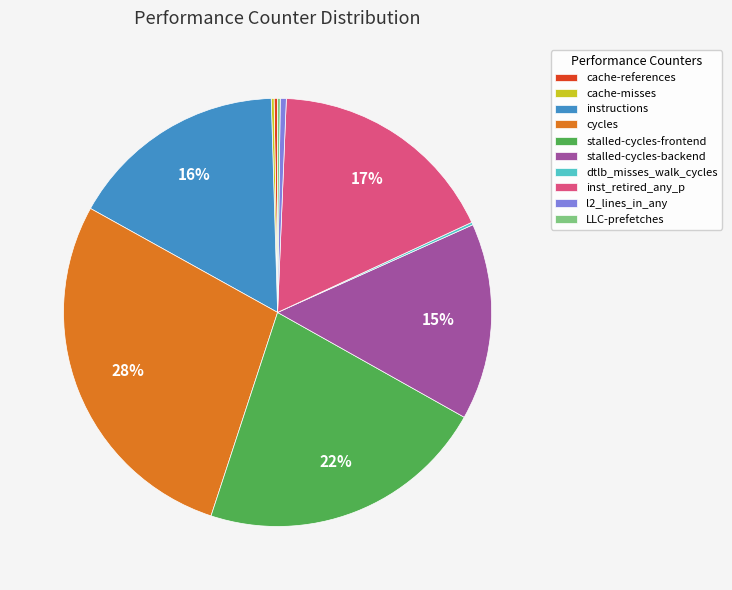

To the nearest percent, what is the average slice percentage?

10%